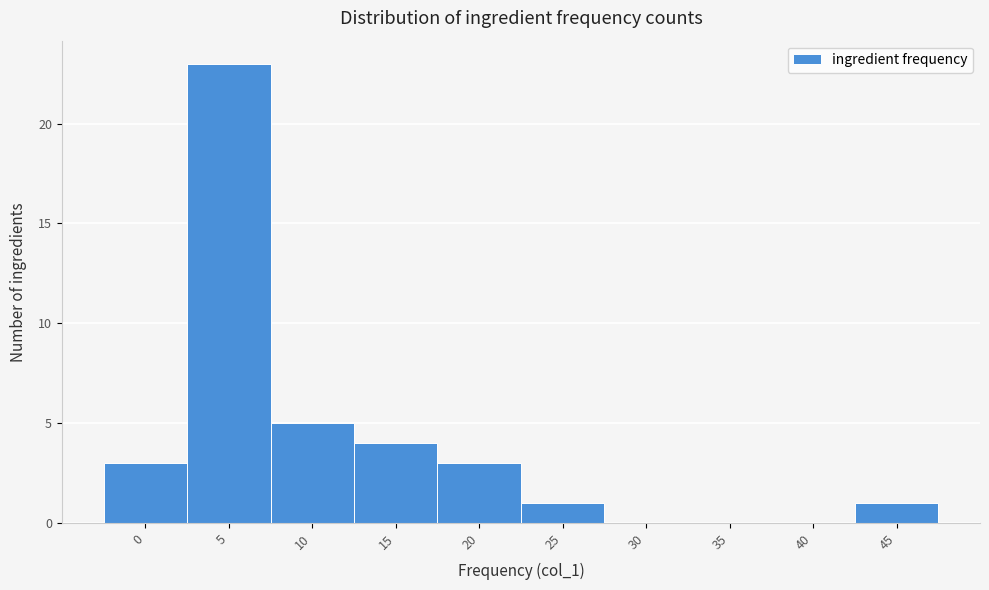

Reading left to right, what are all the values shown in this chart?

0=3	5=23	10=5	15=4	20=3	25=1	30=0	35=0	40=0	45=1